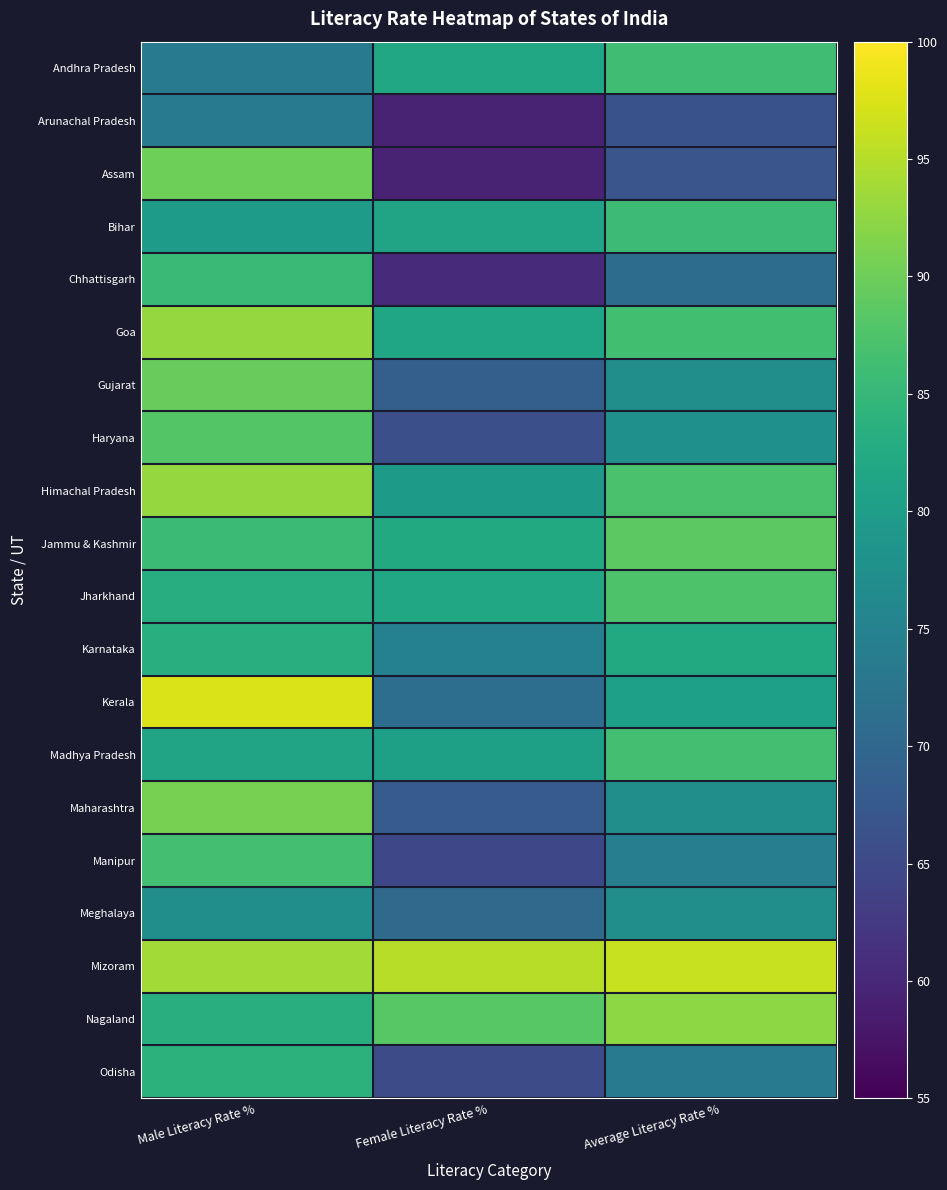

Which series has the largest range (max minus min)?

Assam